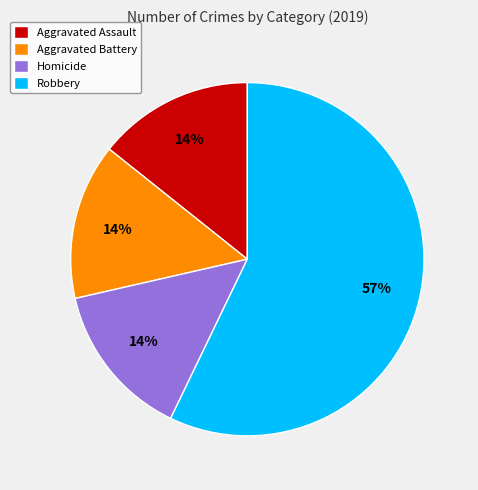

What is the largest slice in the pie chart?

Robbery